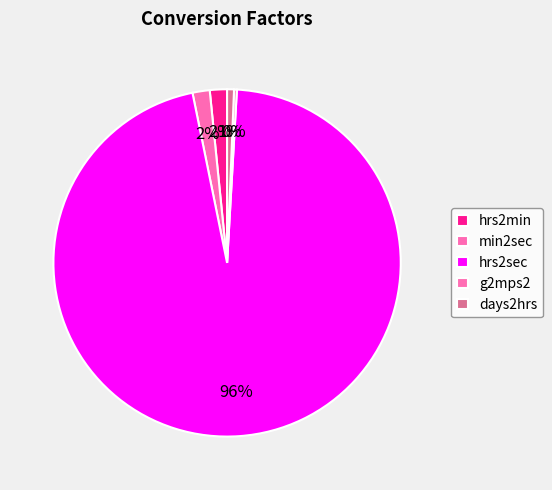

Which category has the smallest portion of the pie?

g2mps2